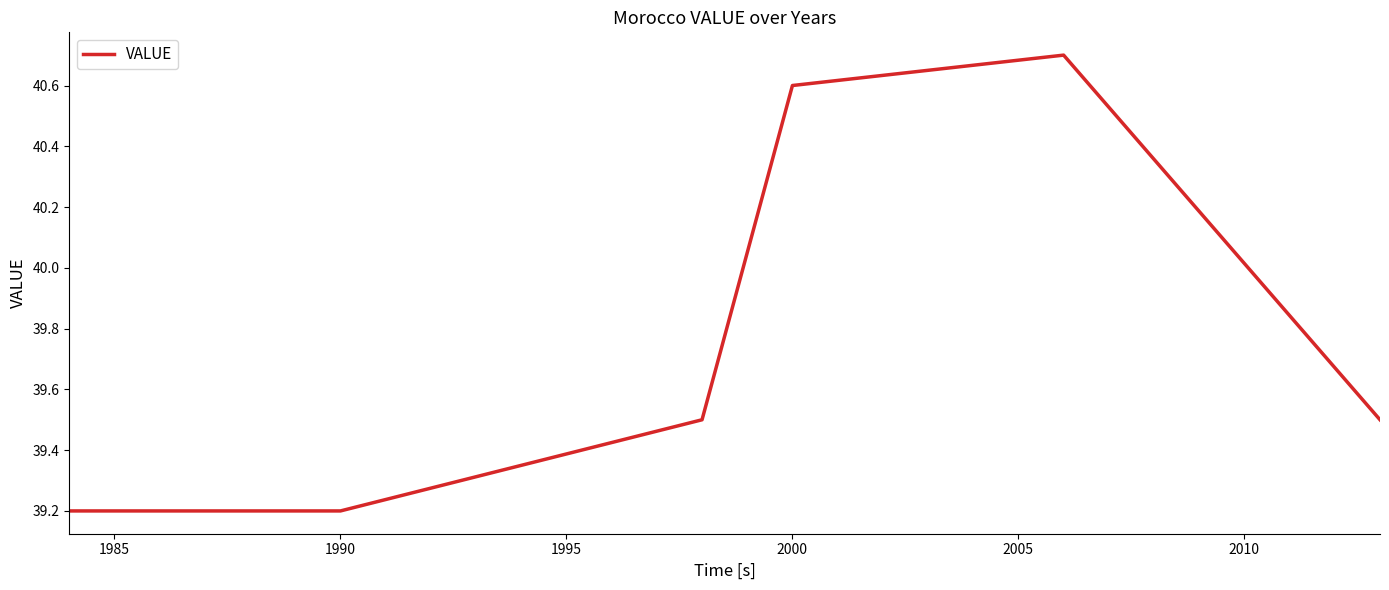

Count the values in the range 39 to 40.

4